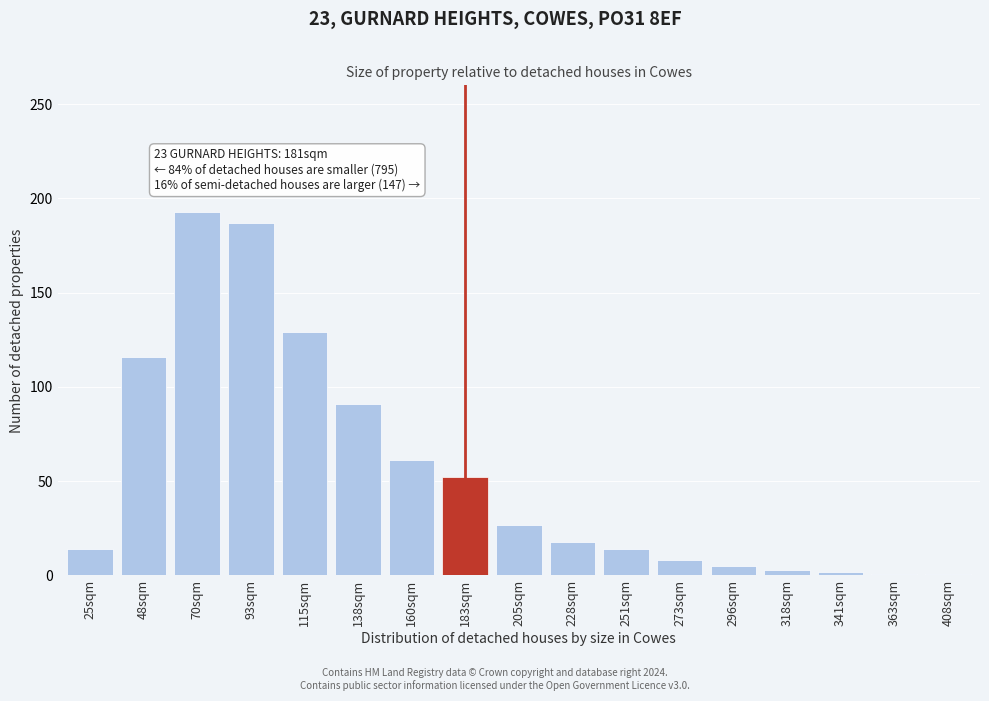

What is the greatest value displayed?

193